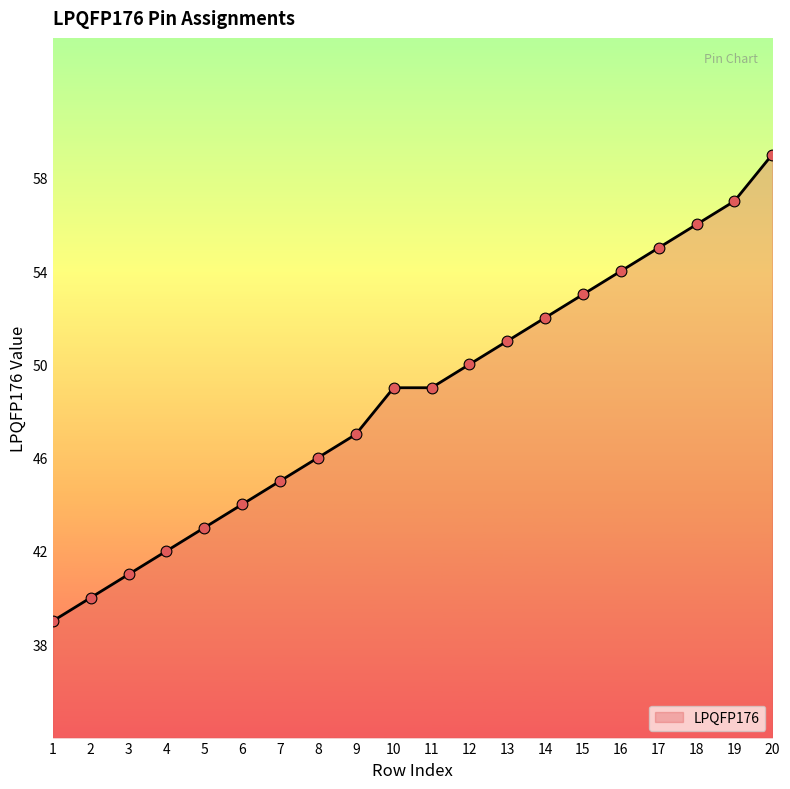

What is the change in value from 2 to 13?

+11